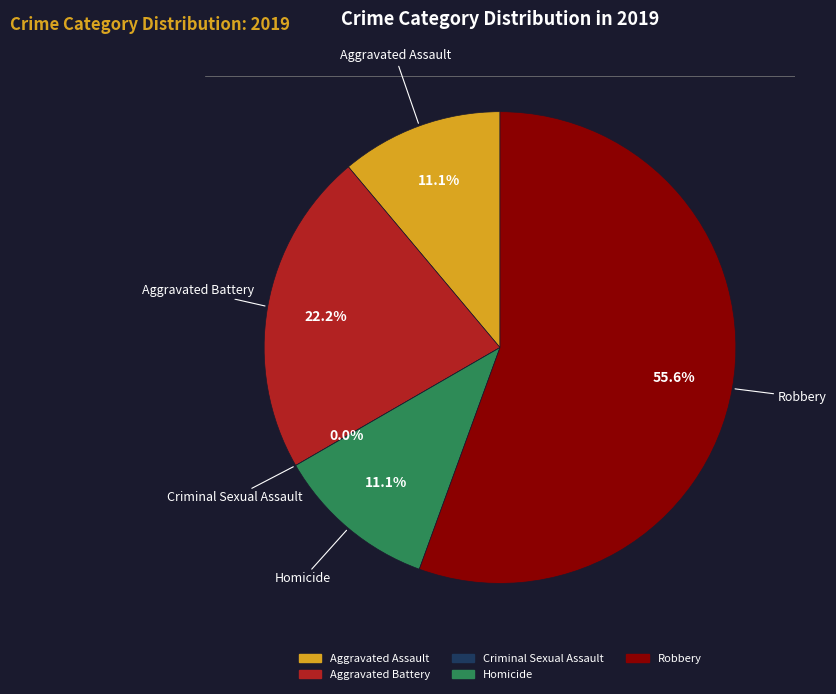

Combined, what portion of the pie is Homicide and Robbery?

66.7%